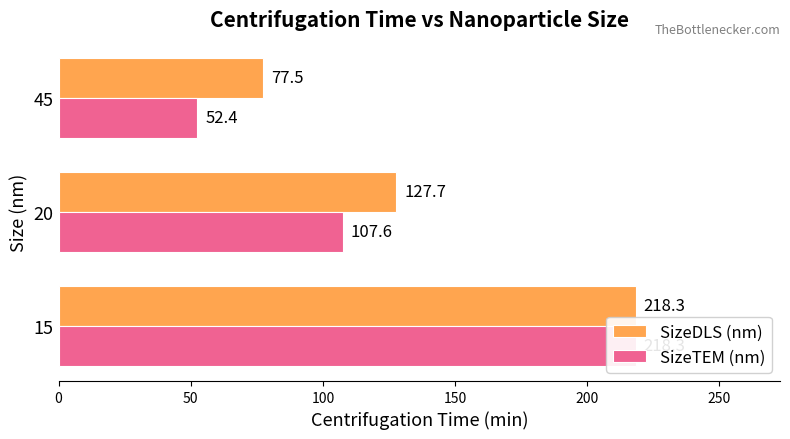

How many values in the SizeDLS (nm) series exceed 127?

2